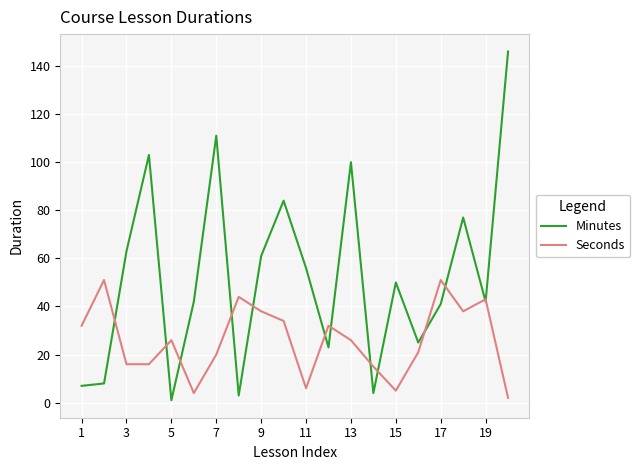

What are all the series names shown in the legend?

Minutes, Seconds